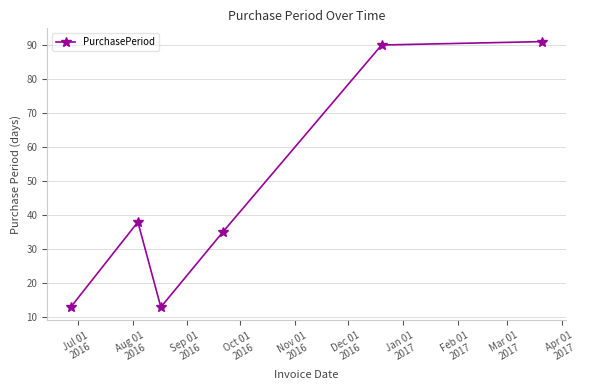

What is the minimum value shown in the chart?

13